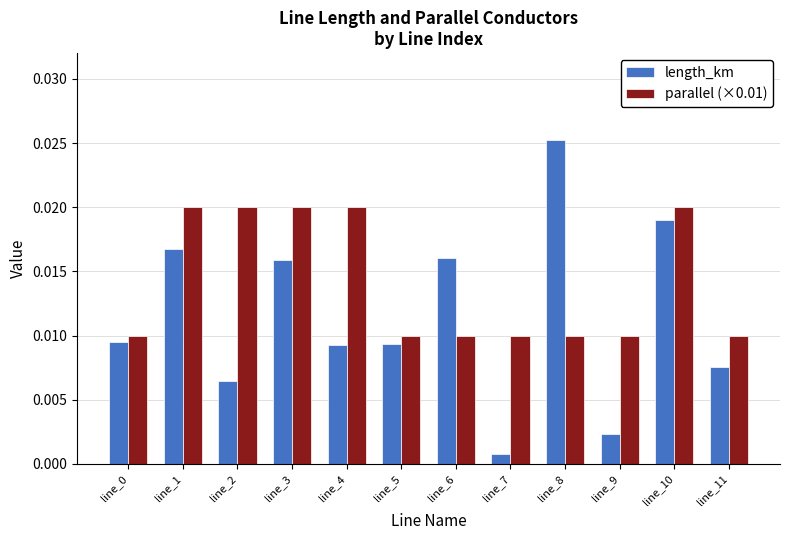

What are all the series names shown in the legend?

length_km, parallel (×0.01)